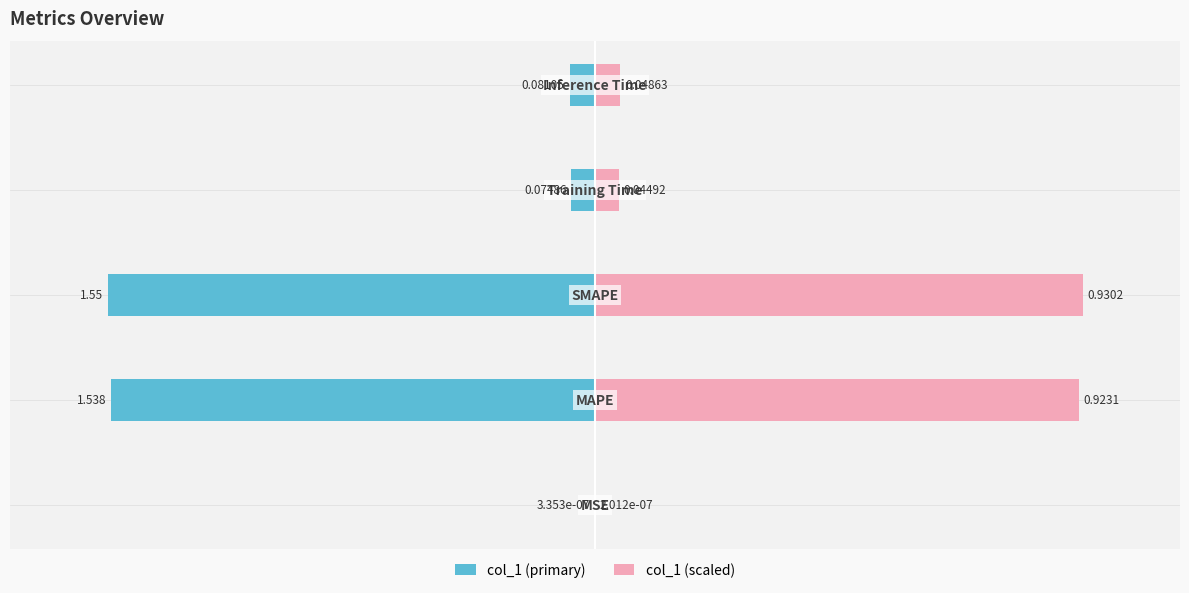

The value of col_1 (scaled) at 1 is 16.3. True or false?

False